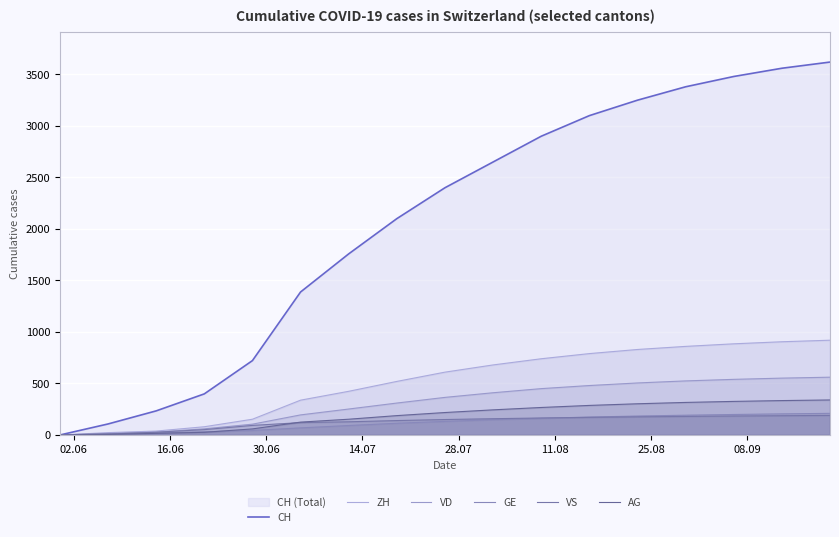

What is the sum of all CH values?

35048